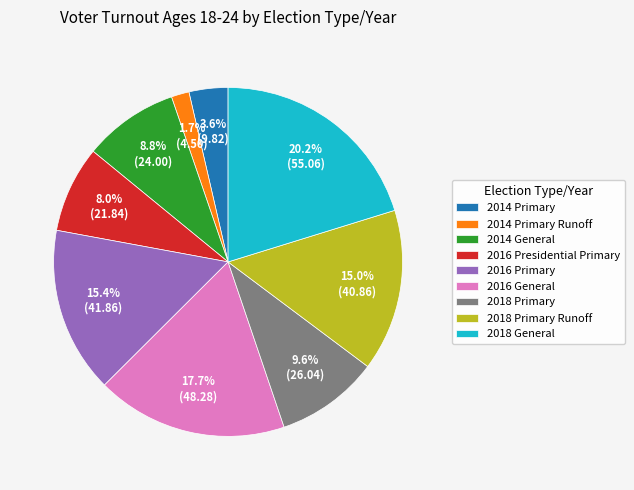

The 2014 General slice represents 9% of the pie. True or false?

True